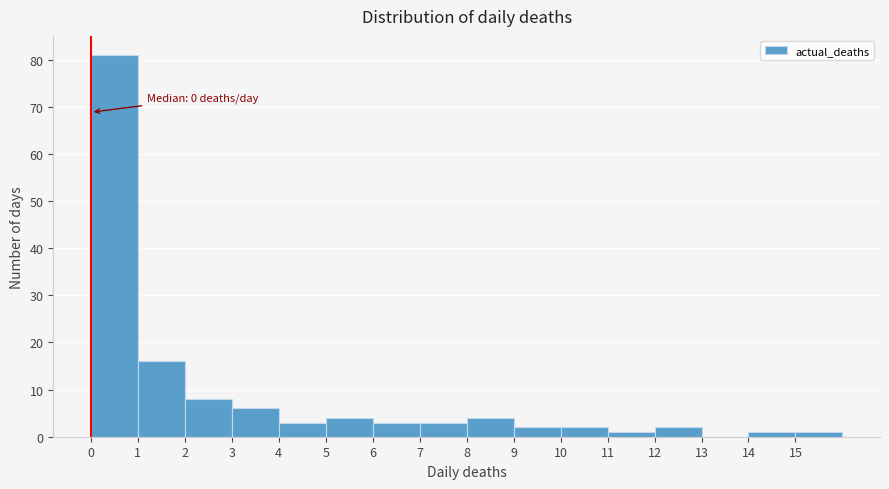

Over which range of the x-axis is the bar tallest?

0 to 1